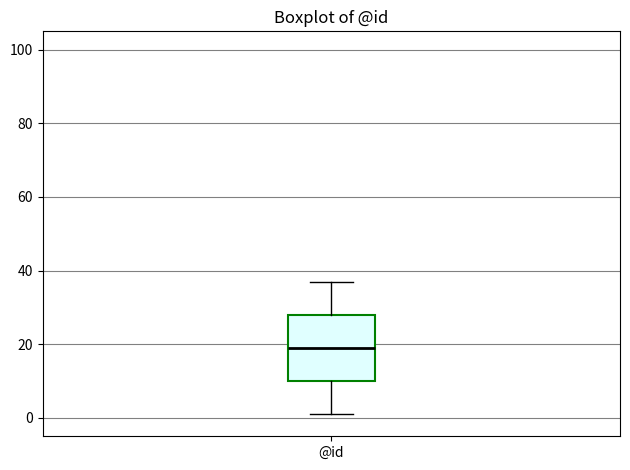

Transcribe this box plot: give where the median line is, the range the box spans, and where the two whiskers end, as read against the y-axis. The values are not printed on the chart, so give them approximately, as read against the axis.

median 20, box 10 to 28, whiskers 2 to 38